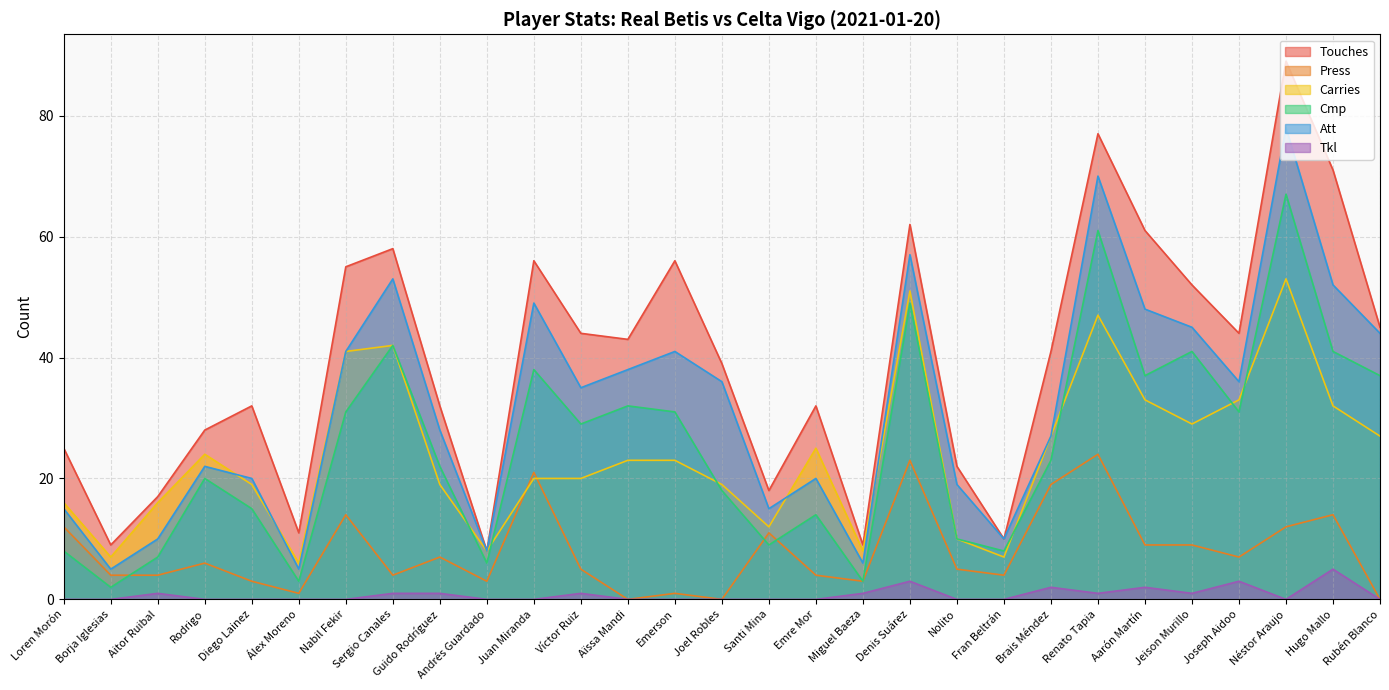

True or false: Touches and Press cross at least once.

False